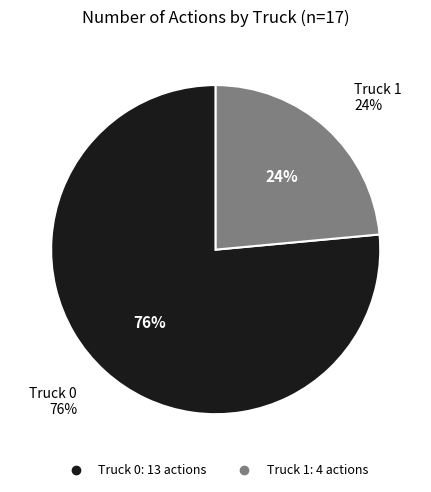

What portion of the pie excludes Truck 0?

23.5%